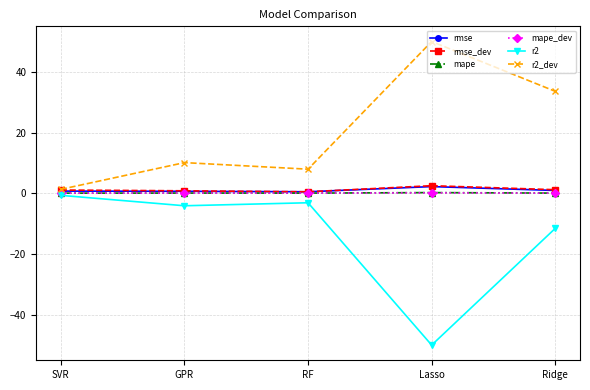

Is the value of r2_dev at Lasso greater than the value of mape at SVR?

Yes